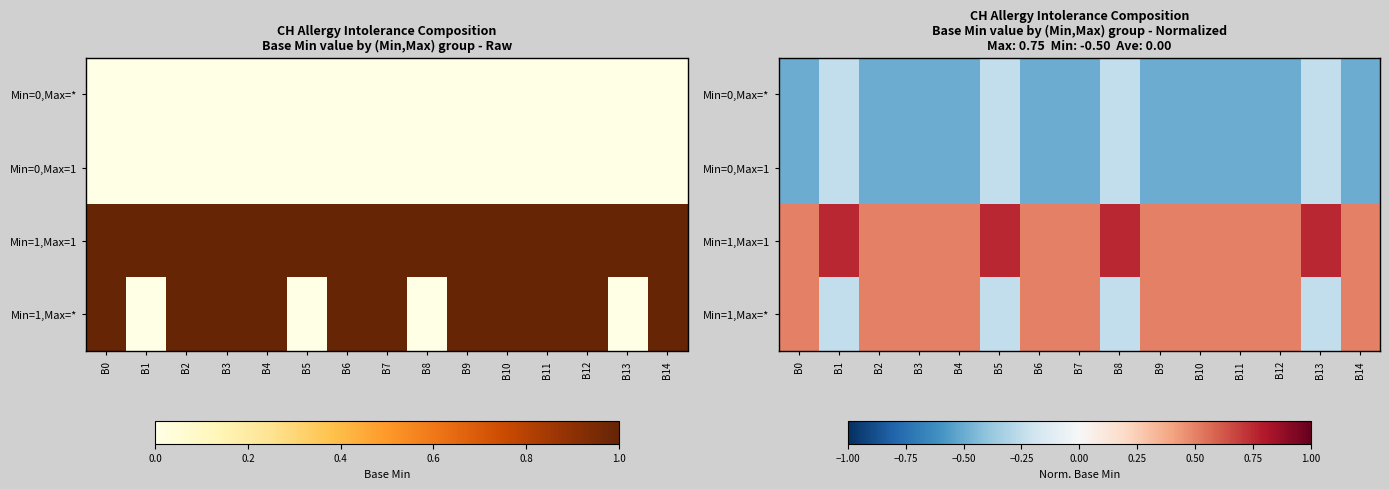

Rank the series by their maximum value, from highest to lowest.

Min=1,Max=1, Min=1,Max=*, Min=0,Max=*, Min=0,Max=1